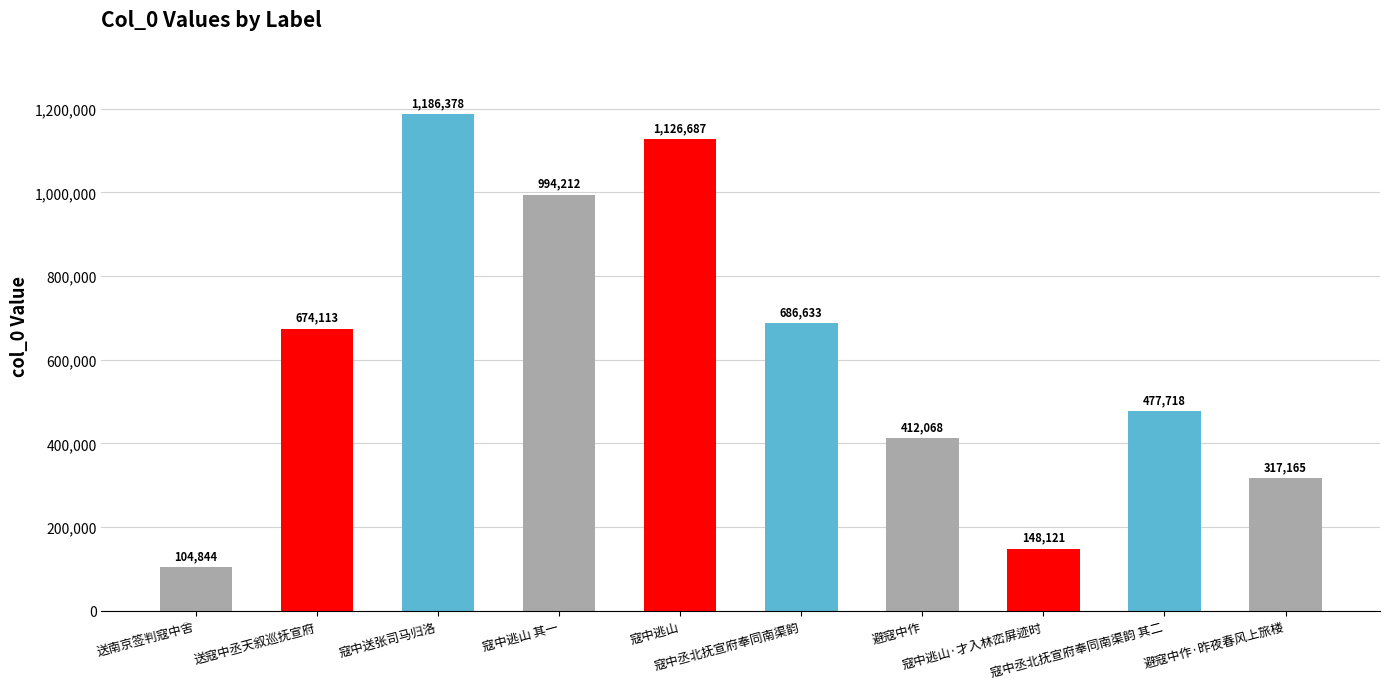

What is the label of the 7th bar from the left?

避寇中作